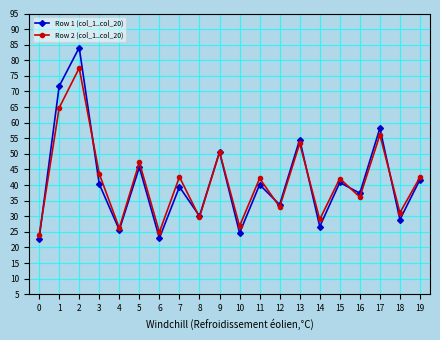

Which series has the largest range (max minus min)?

Row 1 (col_1..col_20)